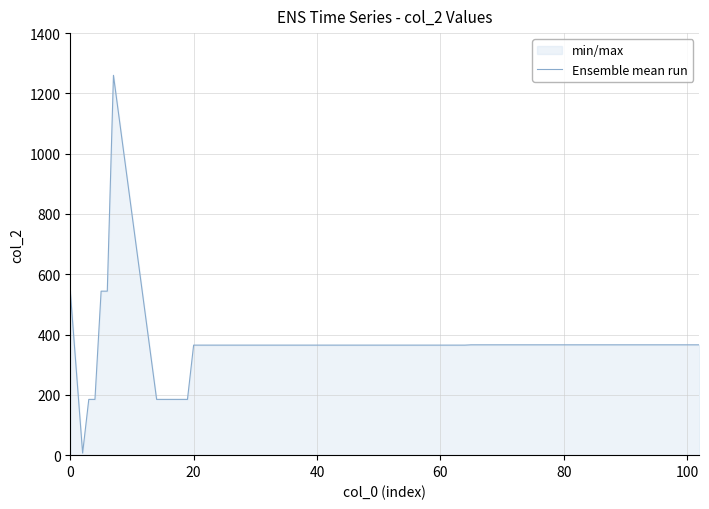

How many values exceed 366?

4